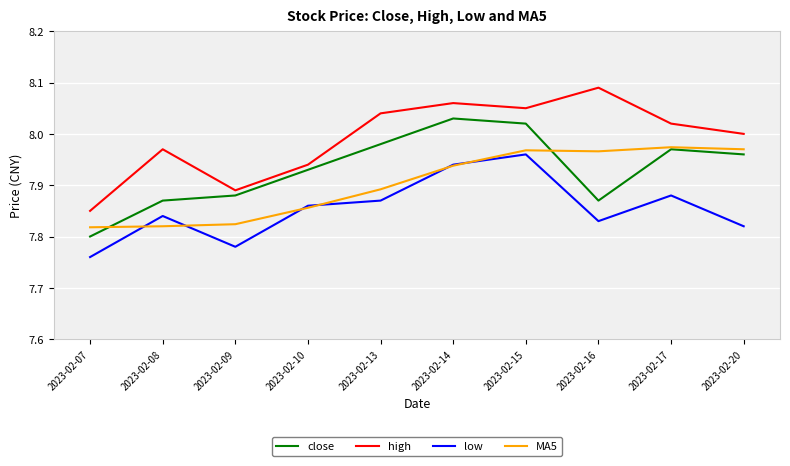

Does the chart have visible grid lines?

Yes